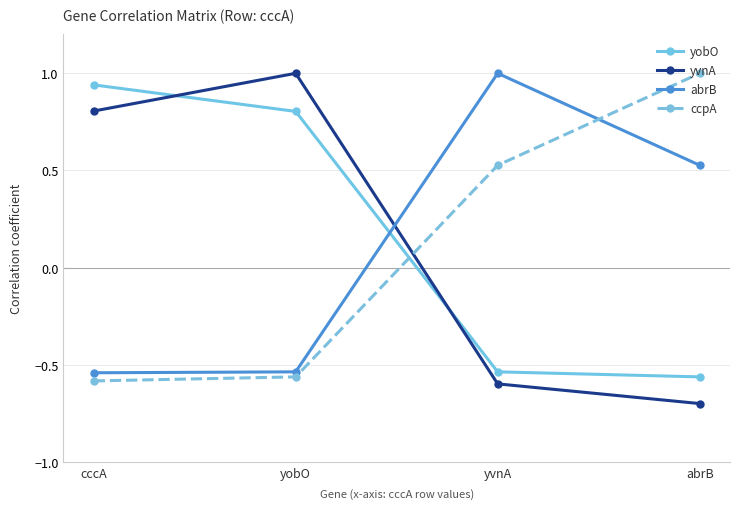

Where does the yvnA series first go above 0?

cccA